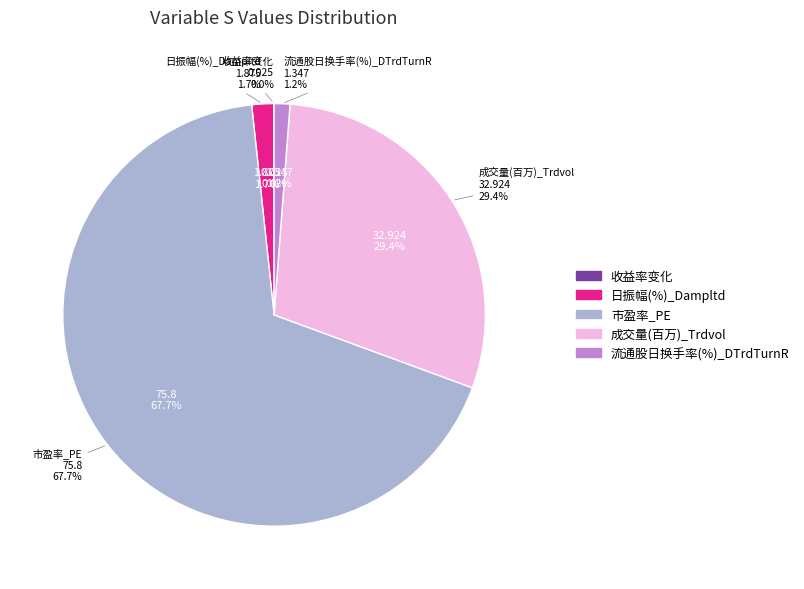

Combined, what portion of the pie is 成交量(百万)_Trdvol and 流通股日换手率(%)_DTrdTurnR?

30.6%